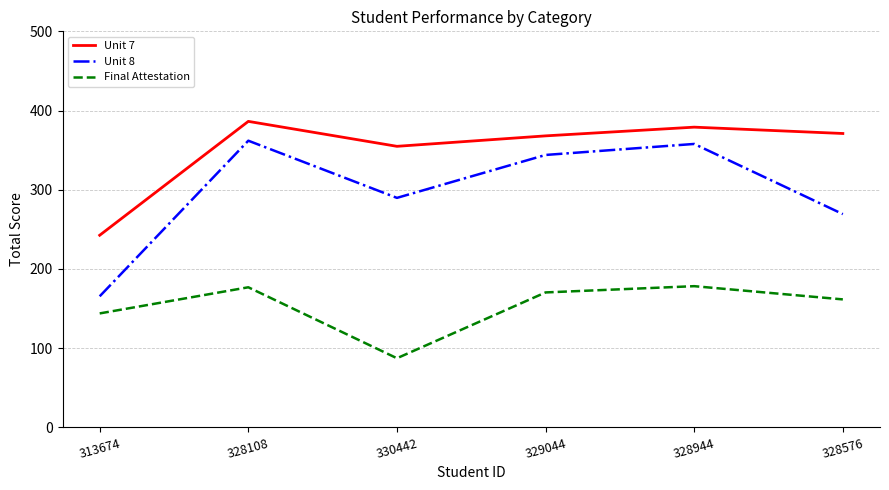

List the series in order of their overall mean, highest first.

Unit 7, Unit 8, Final Attestation